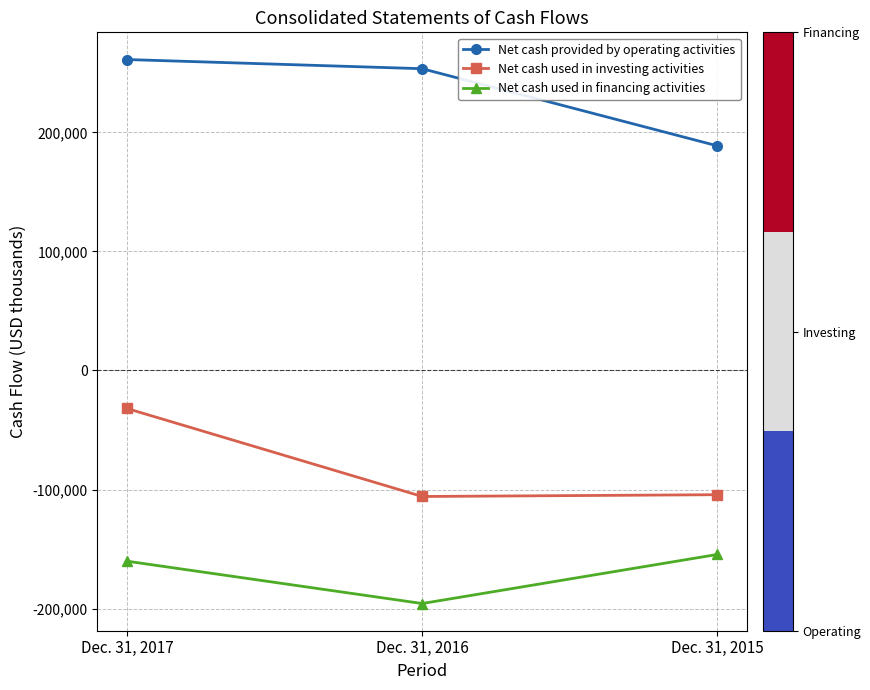

How many distinct data groups are displayed?

3